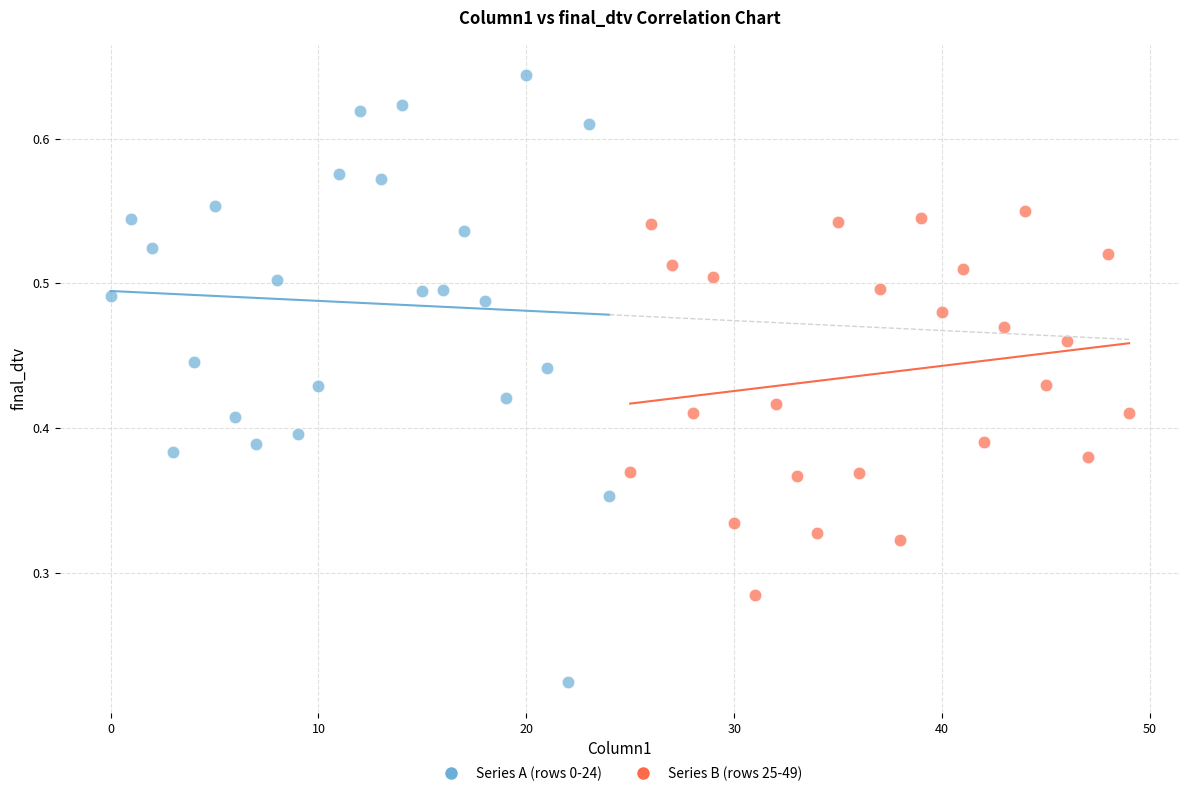

Which series reaches the maximum Y coordinate?

Series A (rows 0-24)